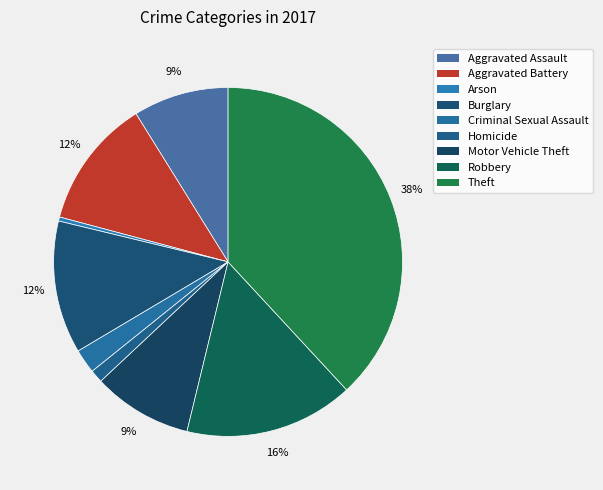

True or false: Robbery accounts for 30% of the total.

False